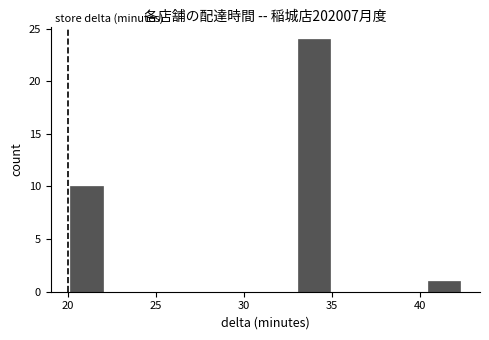

Read against the x-axis, roughly where is the centre of the tallest bar?

34.0